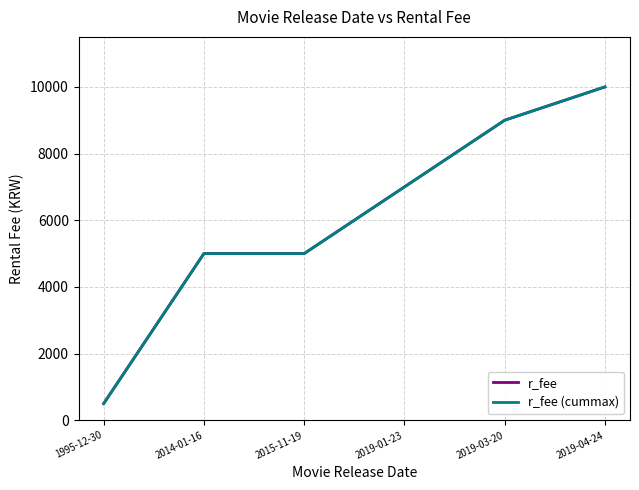

The r_fee (cummax) series shows 163 at 1995-12-30. True or false?

False